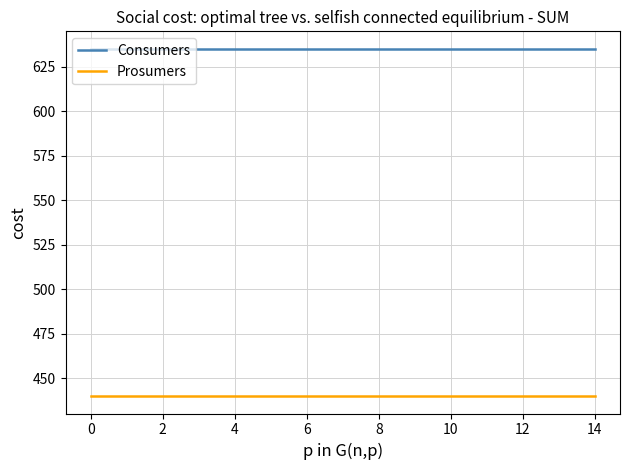

List the series in order of their overall mean, highest first.

Consumers, Prosumers